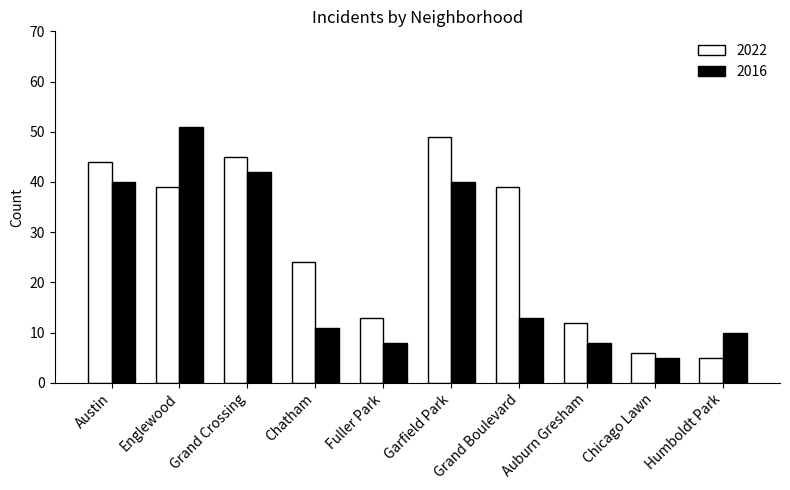

At how many categories does at least one series exceed 48?

2